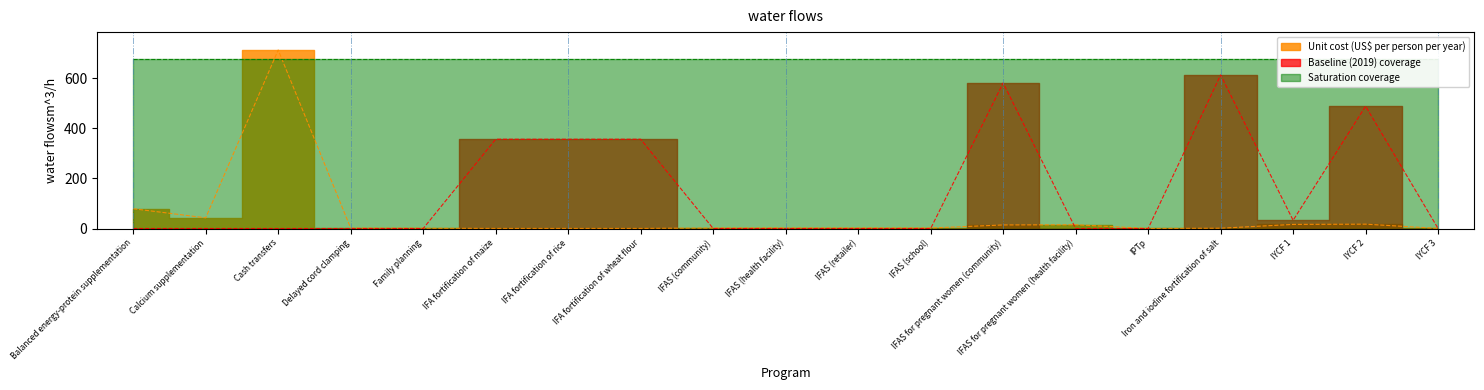

Is the value of Unit cost (US$ per person per year) at IYCF 2 greater than the value of Baseline (2019) coverage at IFA fortification of wheat flour?

No